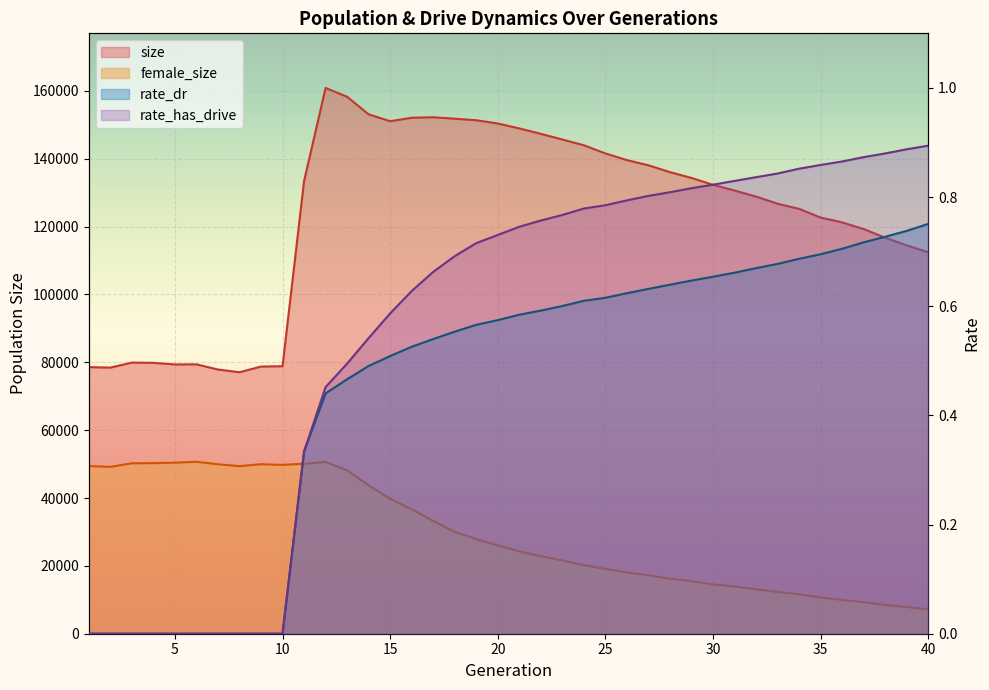

What is the total value across all series at 24?

164169.4